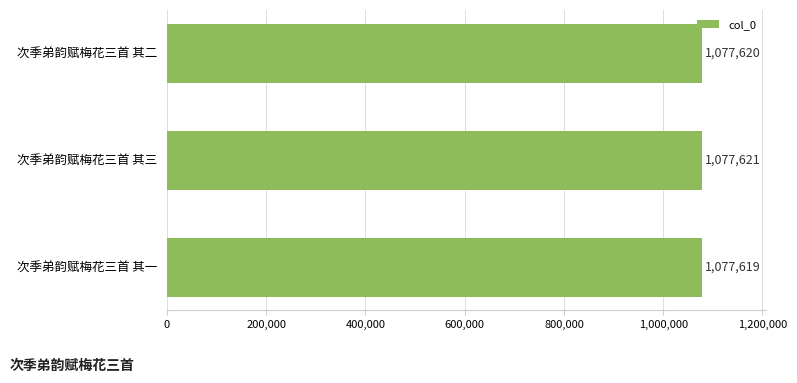

True or false: the data shows 1077619 at 次季弟韵赋梅花三首 其一.

True